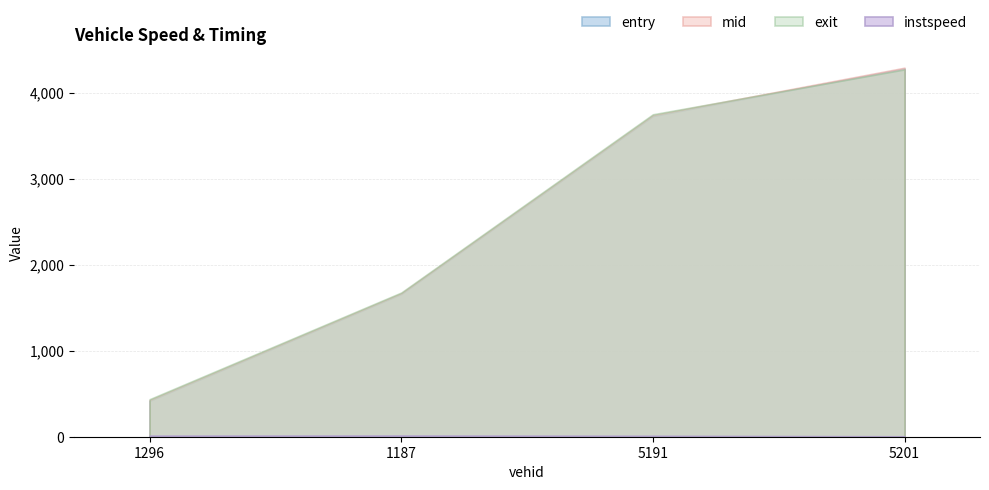

At which label does instspeed reach its minimum?

5201